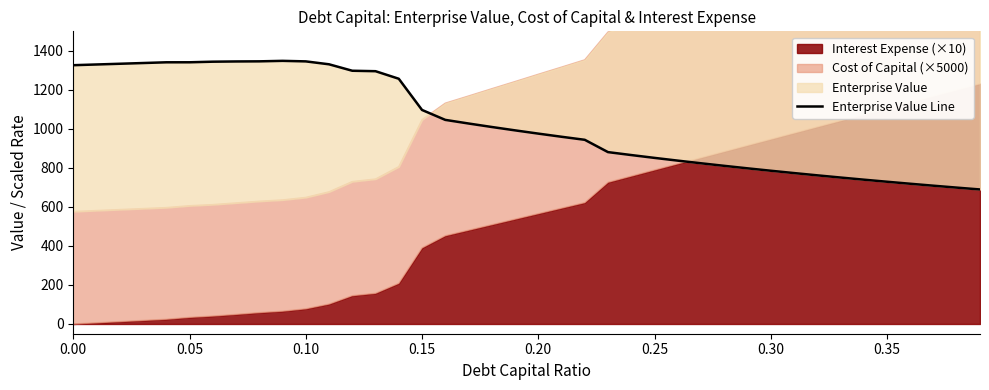

How many lines are shown in the chart?

1